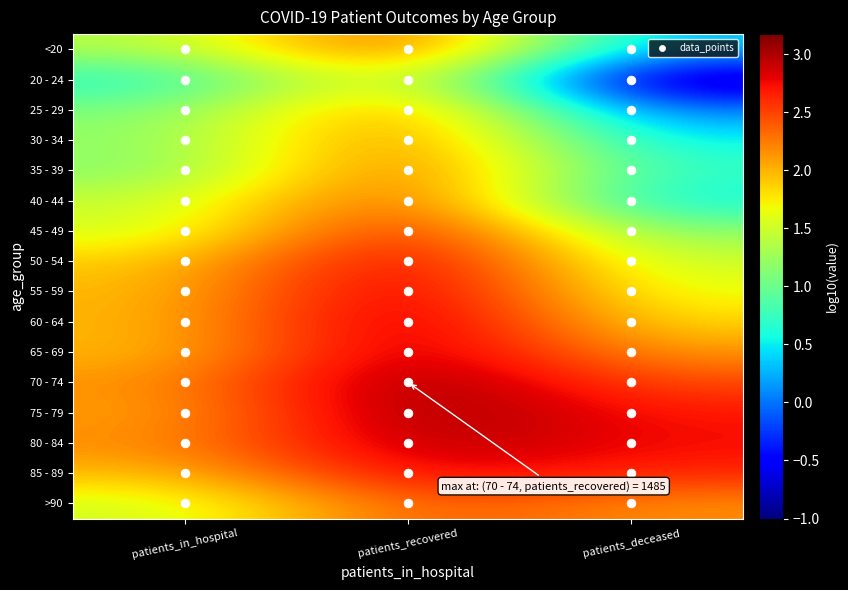

What is the smallest value displayed?

0.7